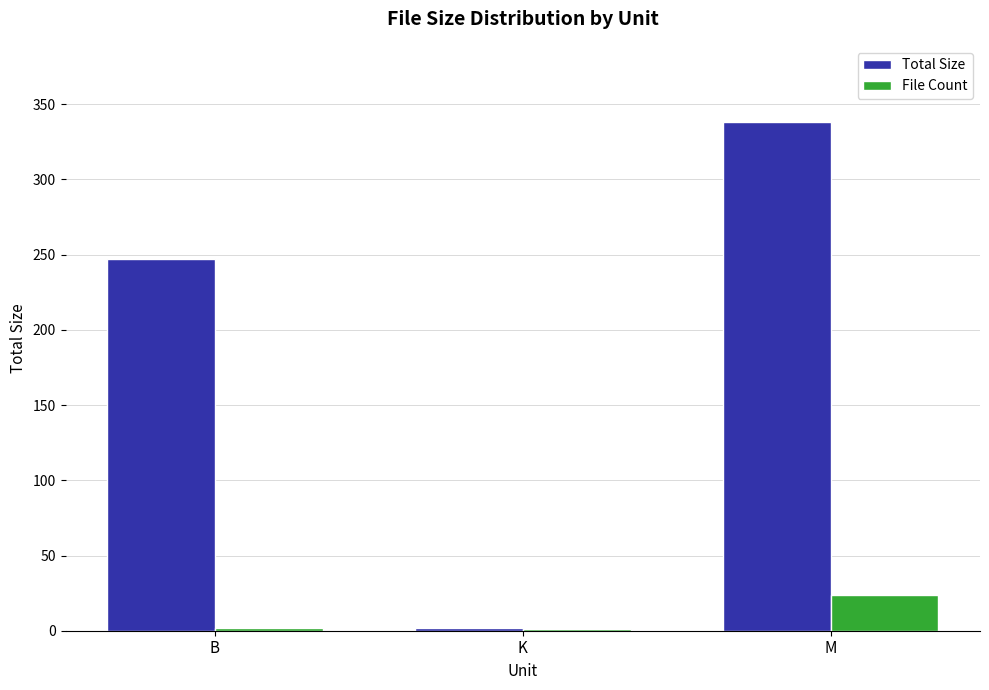

What is the spread (max minus min) of values at K?

0.7